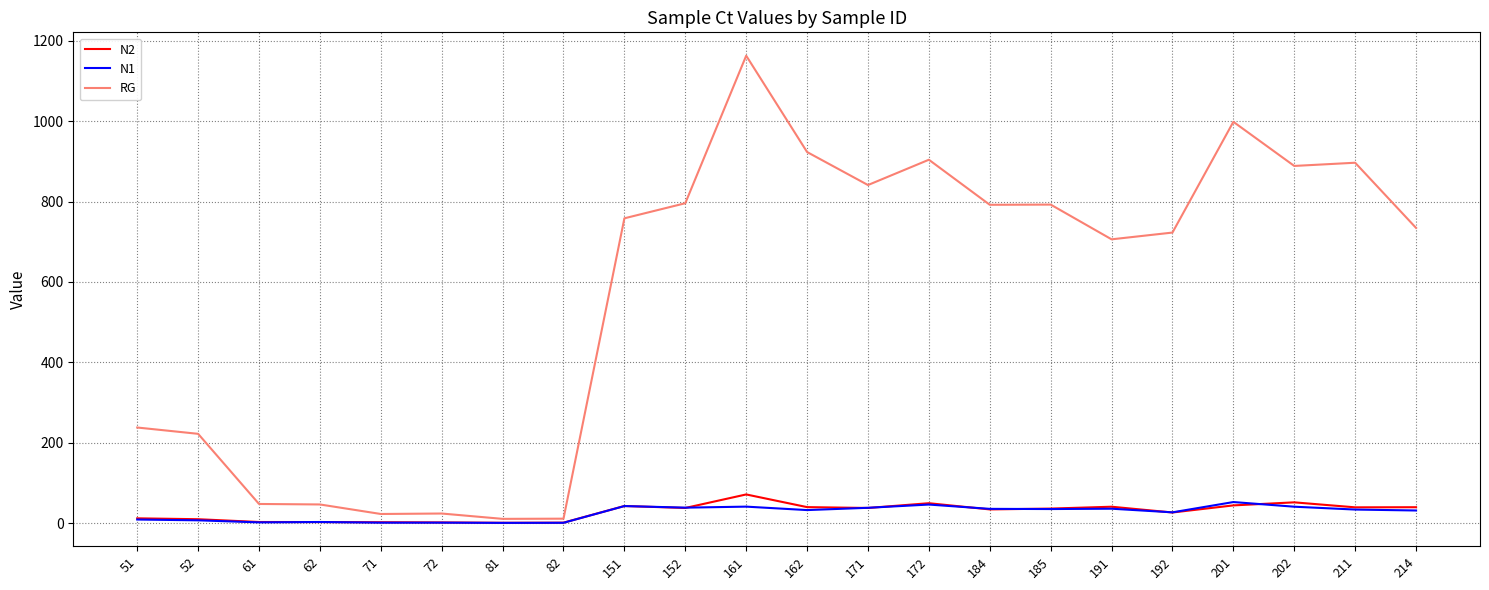

What is the total value across all series at 201?

1094.9